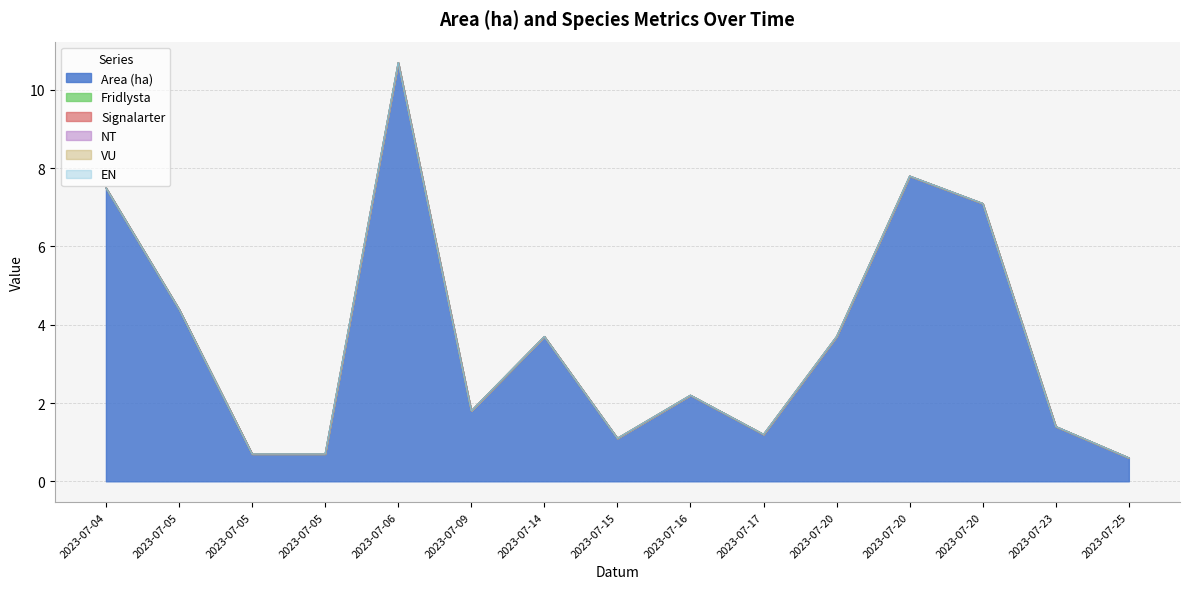

Does the chart have visible grid lines?

Yes